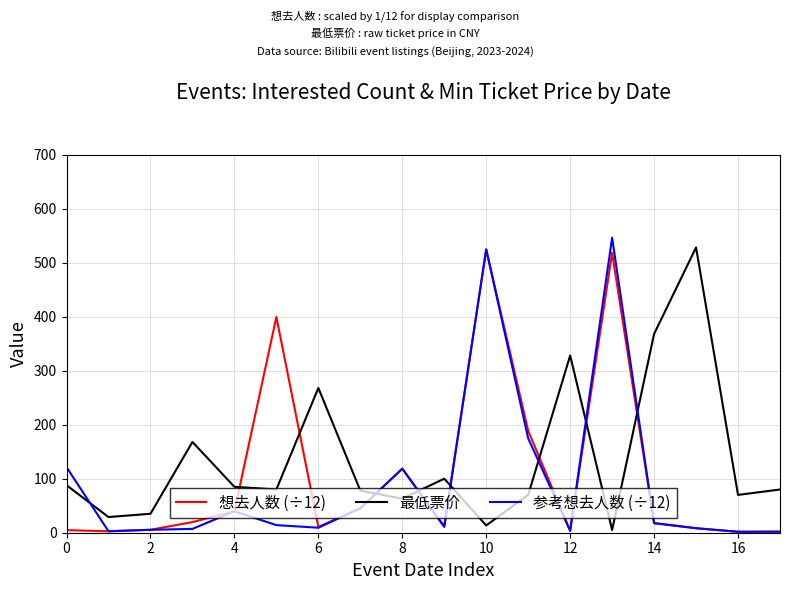

In 最低票价, how many points are lower than both neighbors (excluding endpoints)?

6